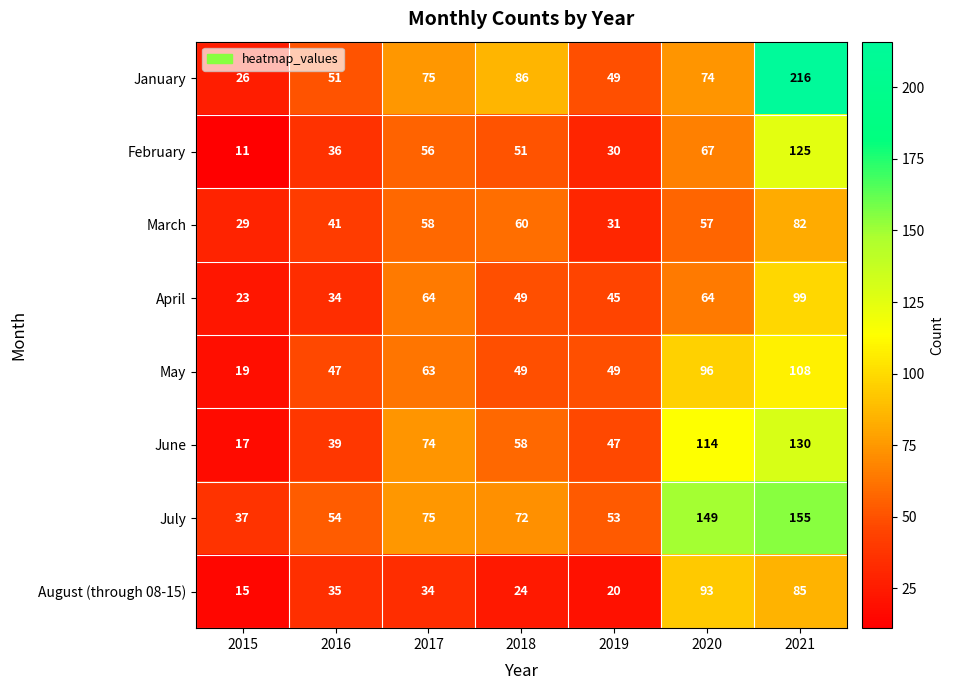

At which label is August (through 08-15) closest to 54?

2016